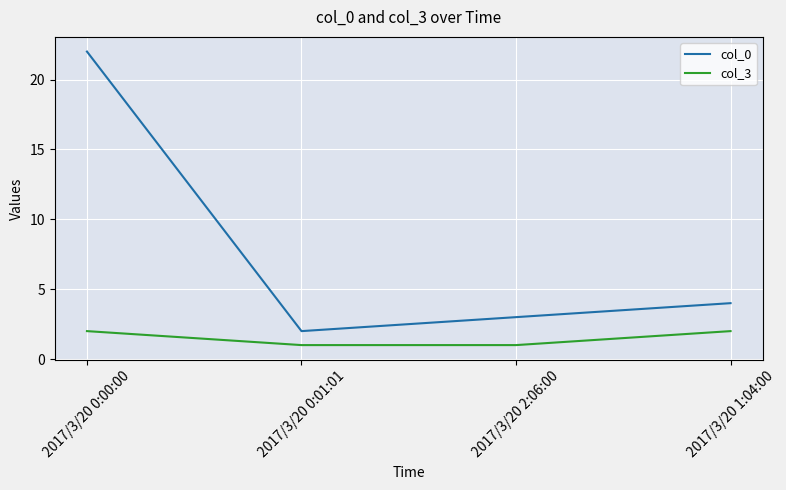

Reading left to right, extract all data points from this chart.

col_0: 22	2	3	4
col_3: 2	1	1	2